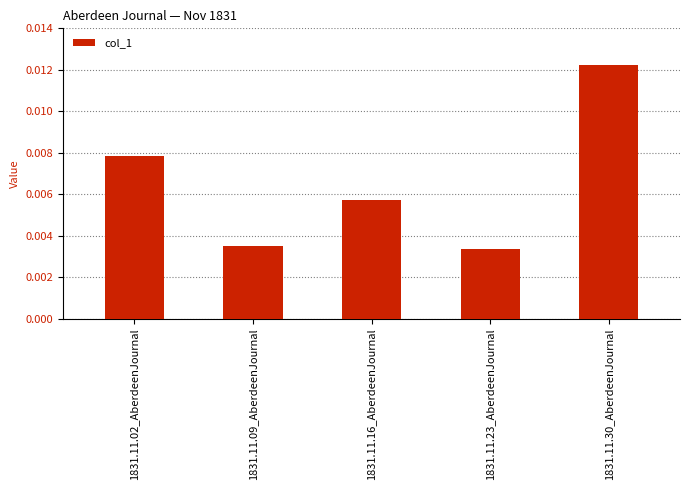

Which has a higher value, 1831.11.02_AberdeenJournal or 1831.11.23_AberdeenJournal?

1831.11.02_AberdeenJournal